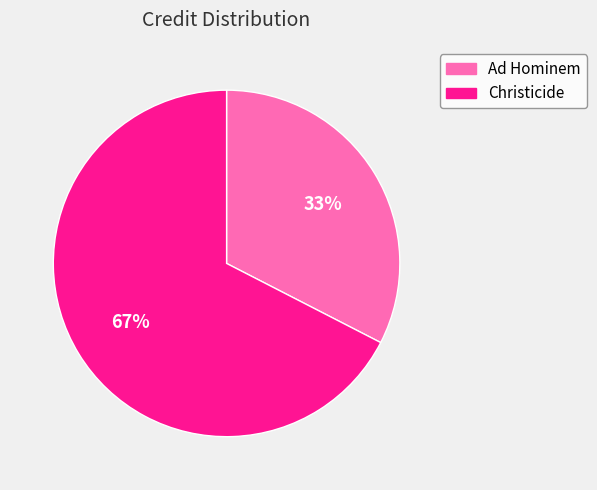

The Christicide slice represents 82% of the pie. True or false?

False